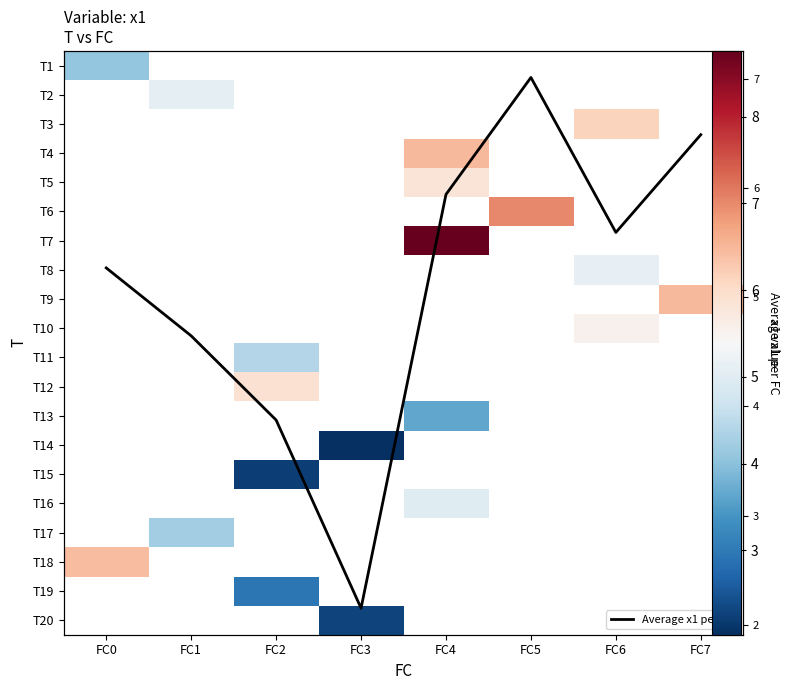

How many data points does each series have?

8